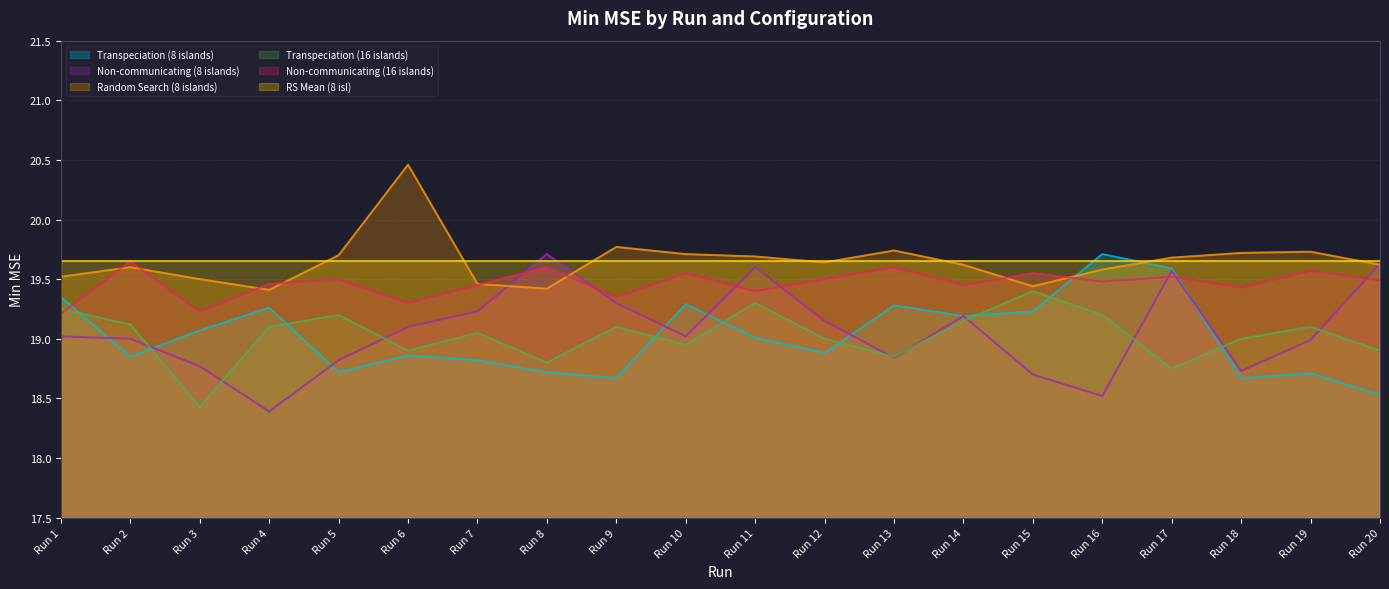

Which category has the highest value across all series?

Run 6